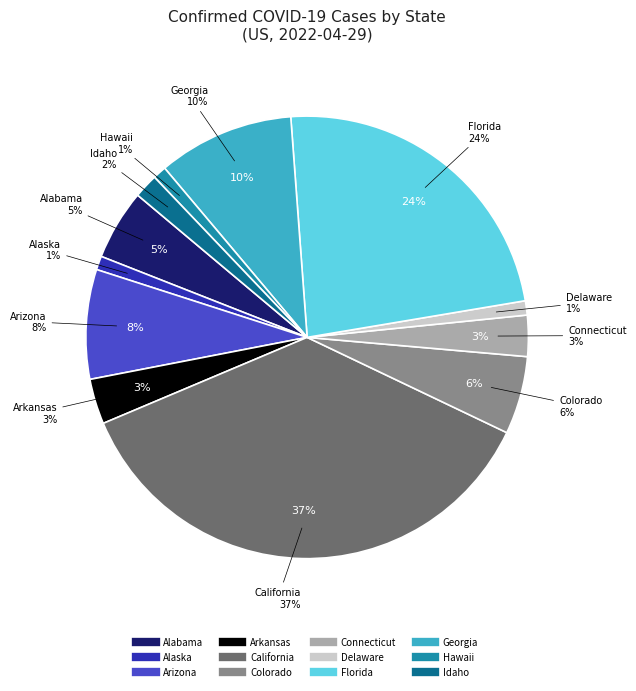

Which has a higher value, Hawaii or Georgia?

Georgia